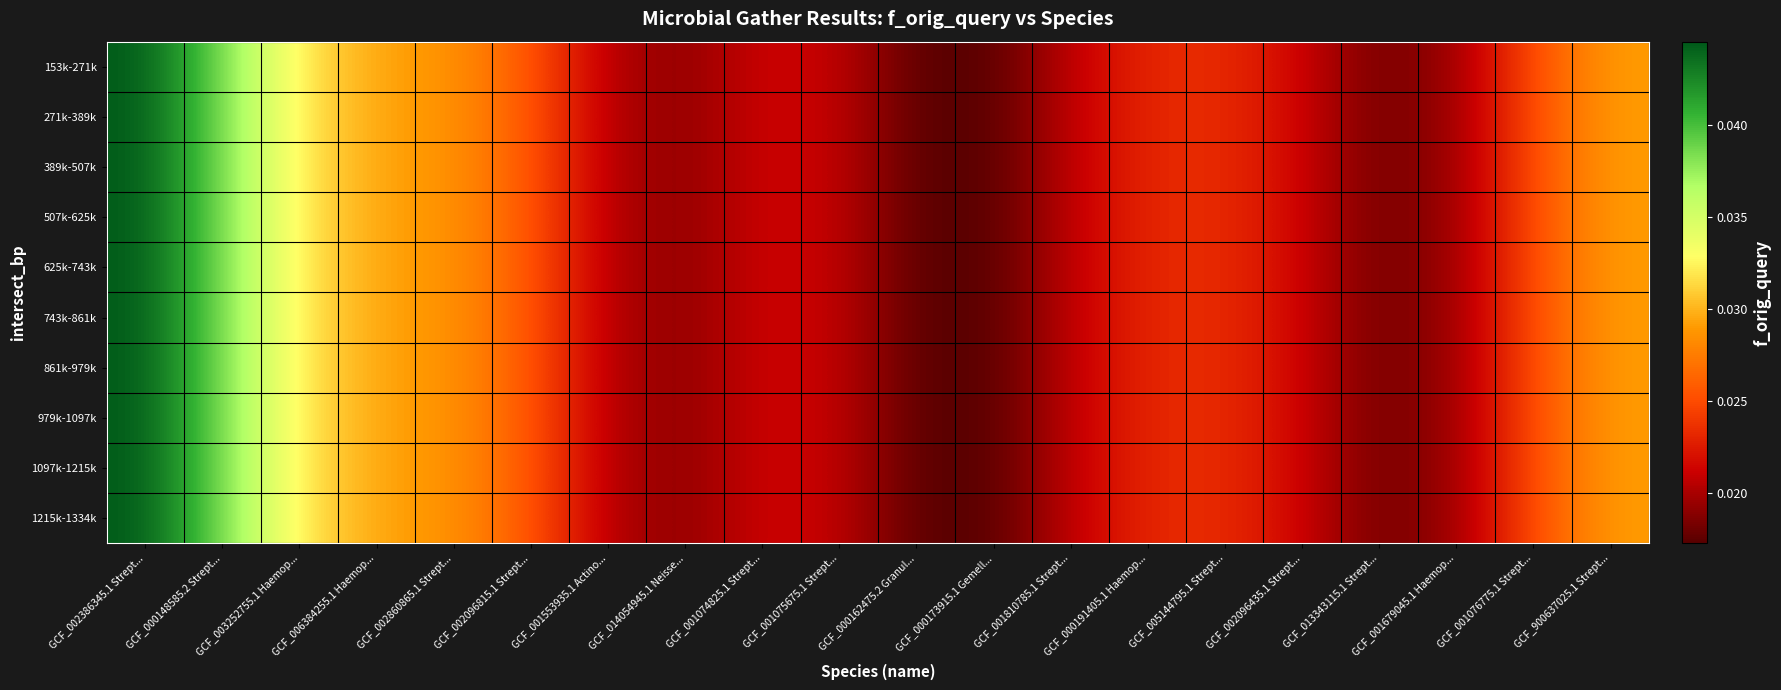

Between GCF_002096435.1 Strept... and GCF_002386345.1 Strept..., which is larger?

GCF_002386345.1 Strept...